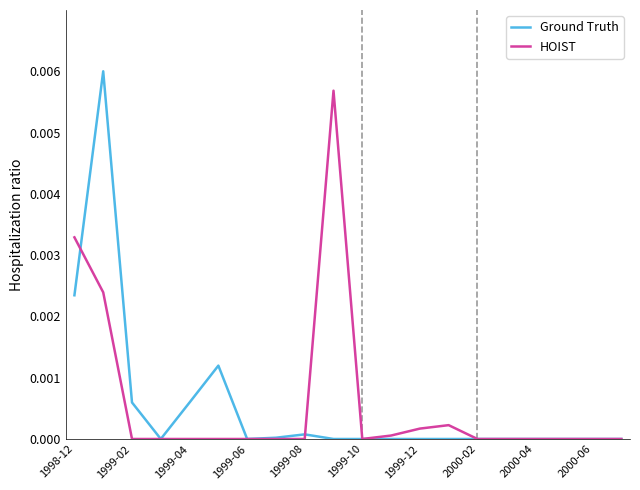

Is the value of Ground Truth at 15 greater than the value of HOIST at 1999-02?

No